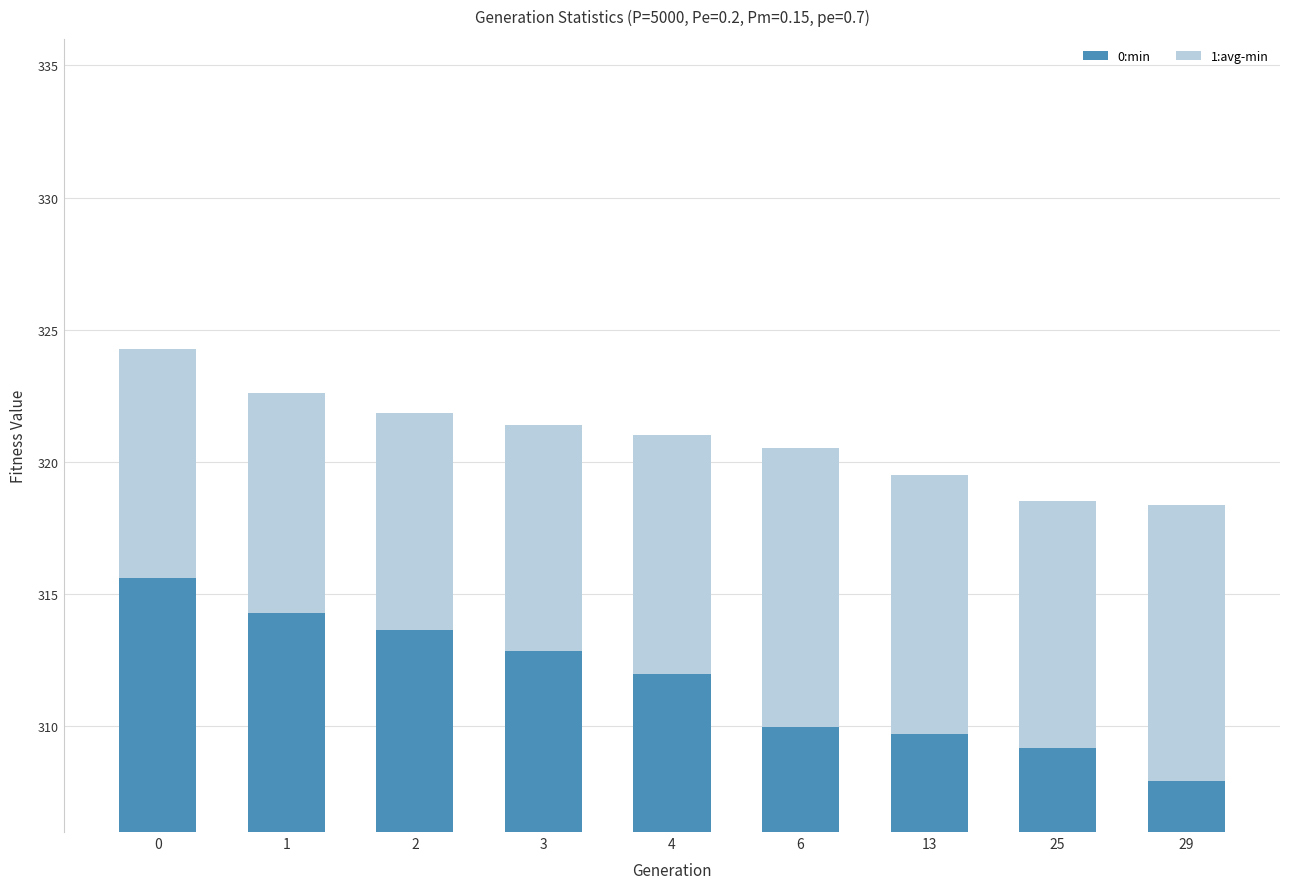

Reading left to right, what are all the values shown in this chart?

0:min: 315.6	314.3	313.7	312.9	312.0	310.0	309.7	309.2	307.9
1:avg-min: 8.7	8.3	8.2	8.5	9.0	10.6	9.8	9.3	10.4